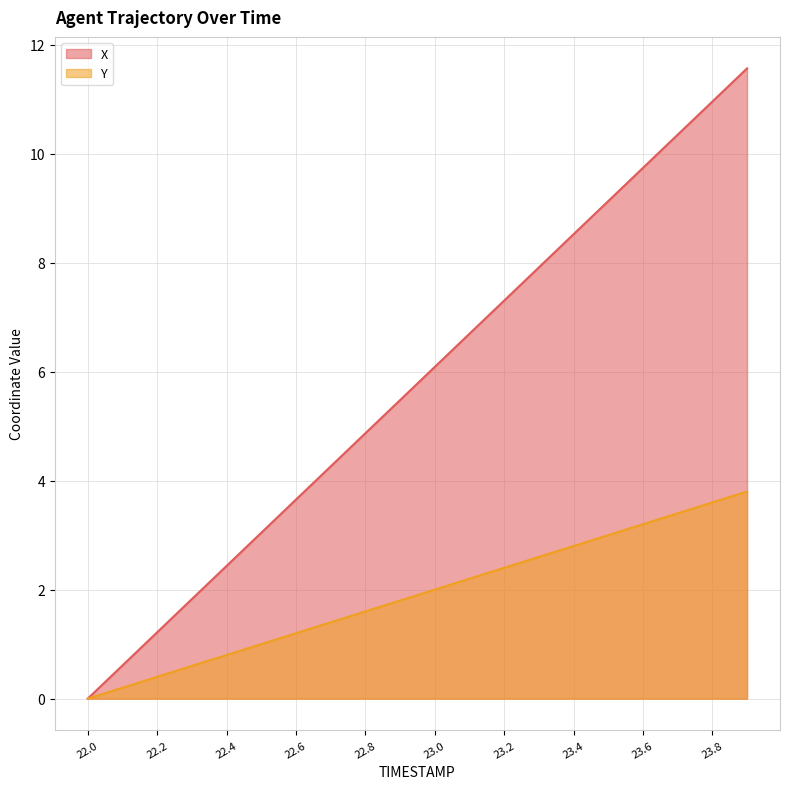

What is the difference between the X values at 22.1 and 23.3?

7.3